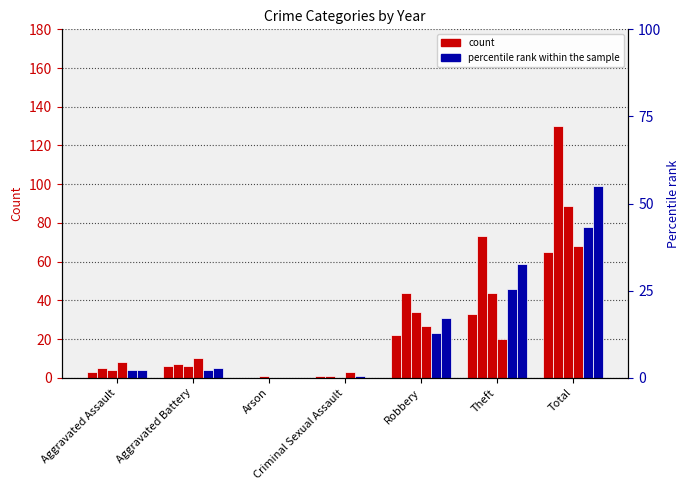

How many groups of bars are there?

7